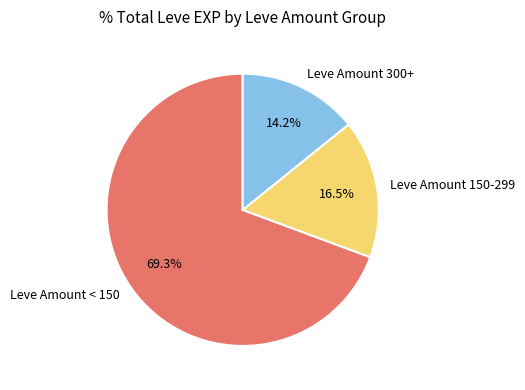

Does any single category account for the majority?

Yes